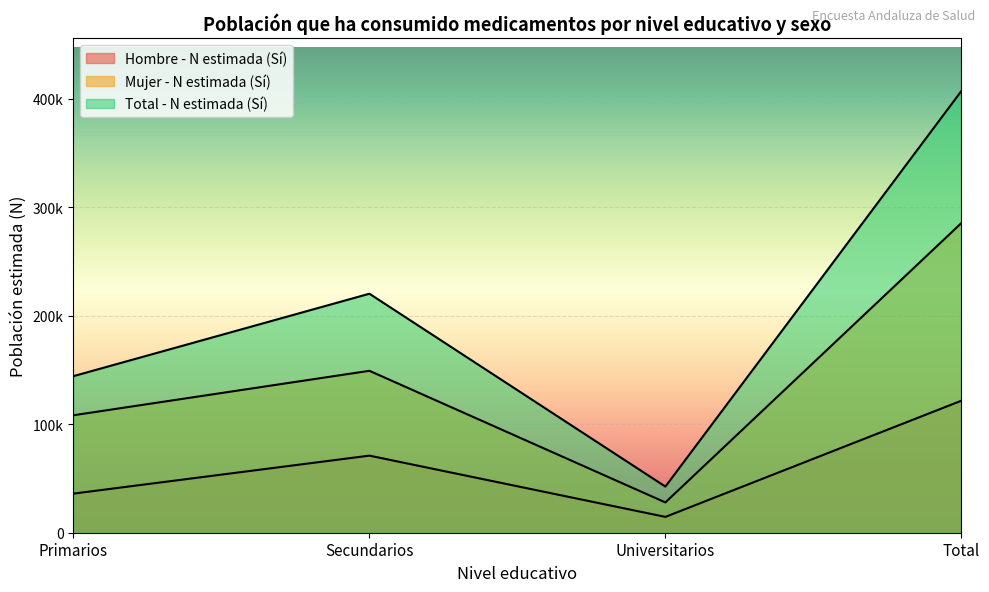

Read the Hombre - N estimada (Sí) value at Total, to the nearest 100.

121800